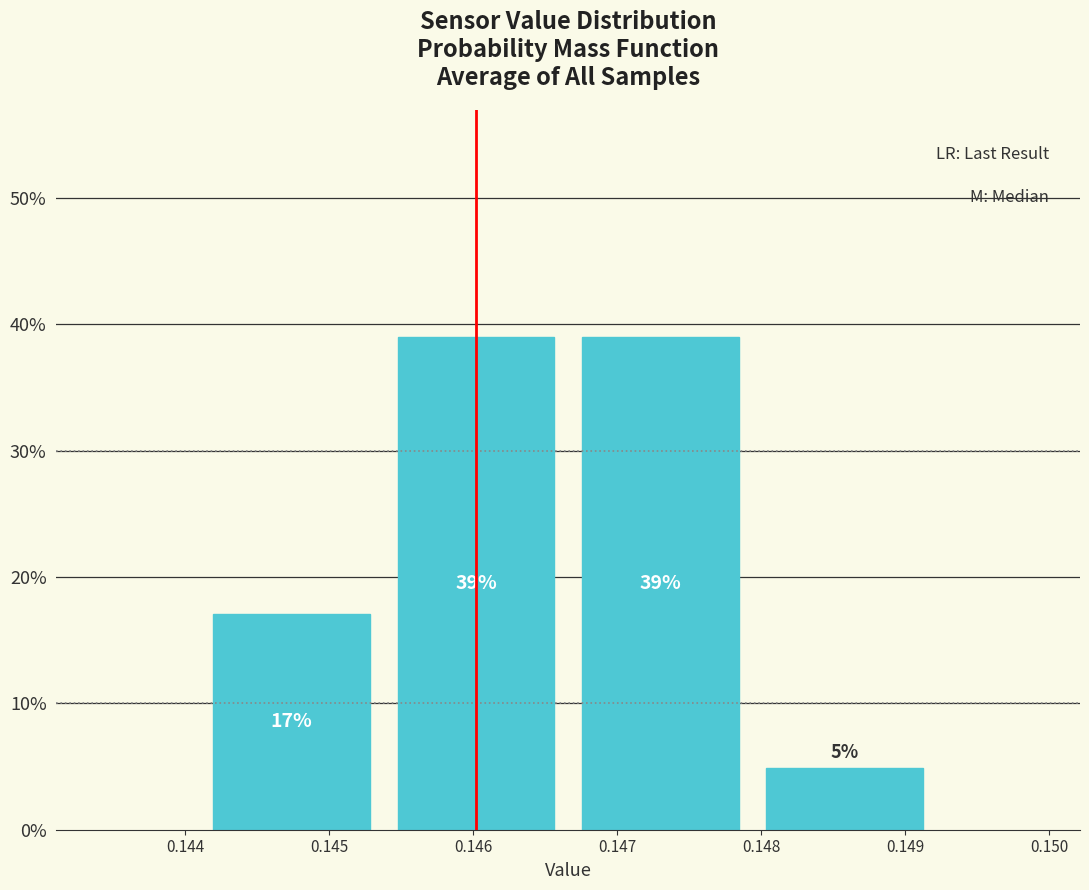

What is the approximate value at 0.146?

39.0